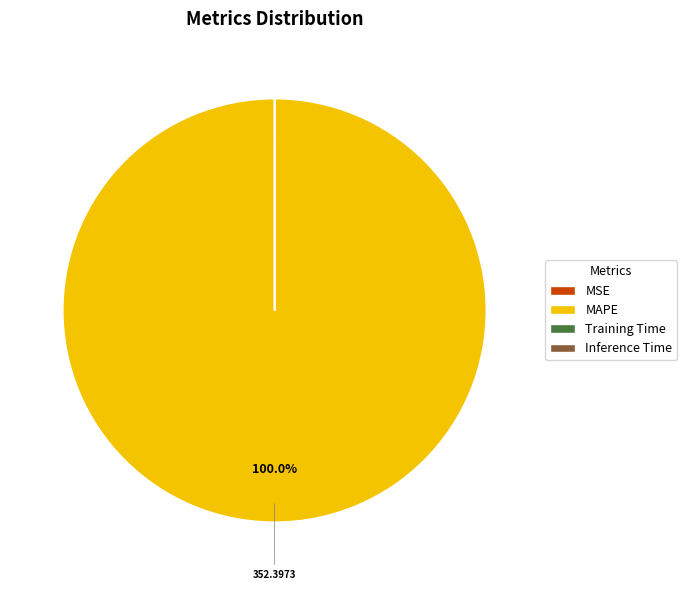

Which category has the biggest portion of the pie?

MAPE